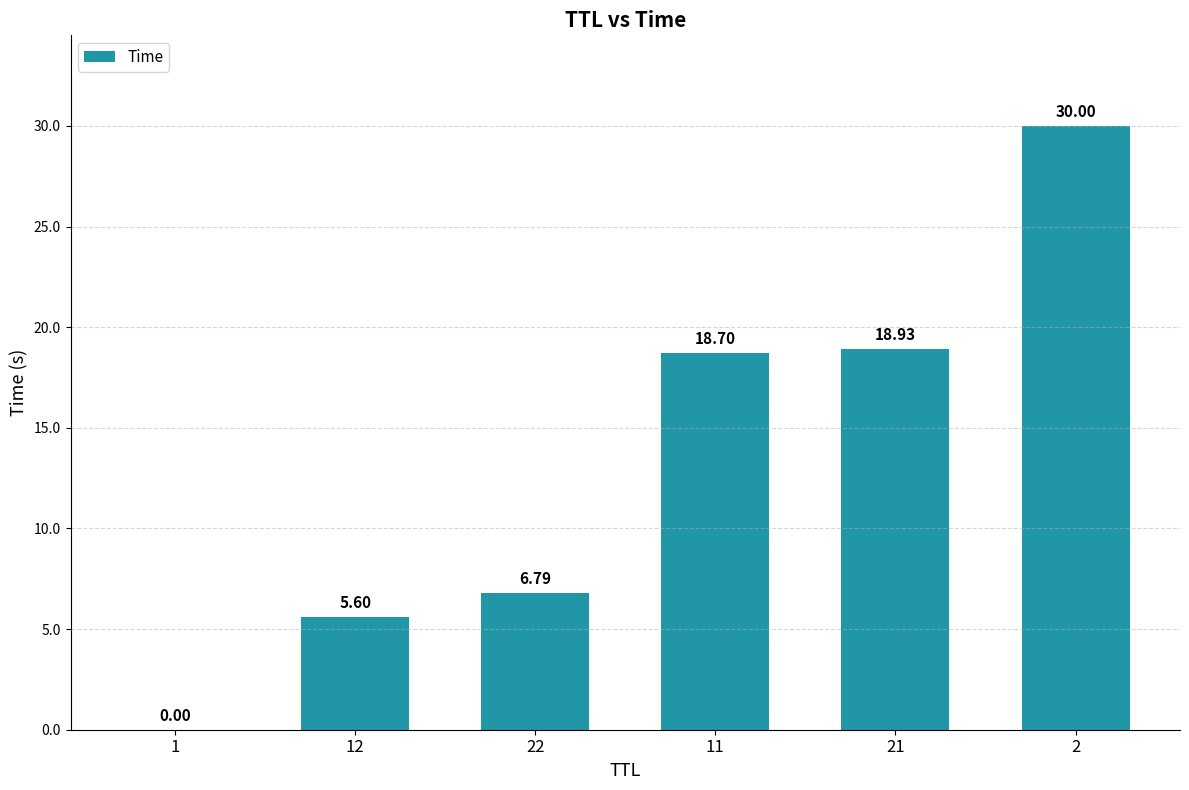

What value does the data have at 11?

18.7